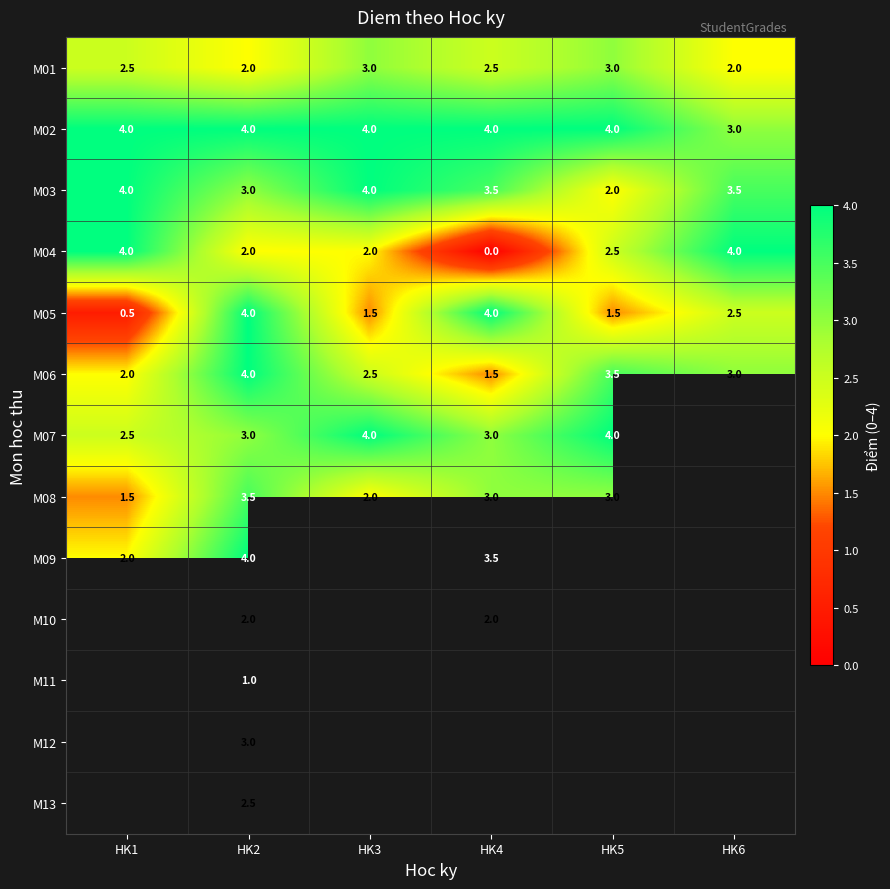

What is the highest value of the M04 series?

4.0